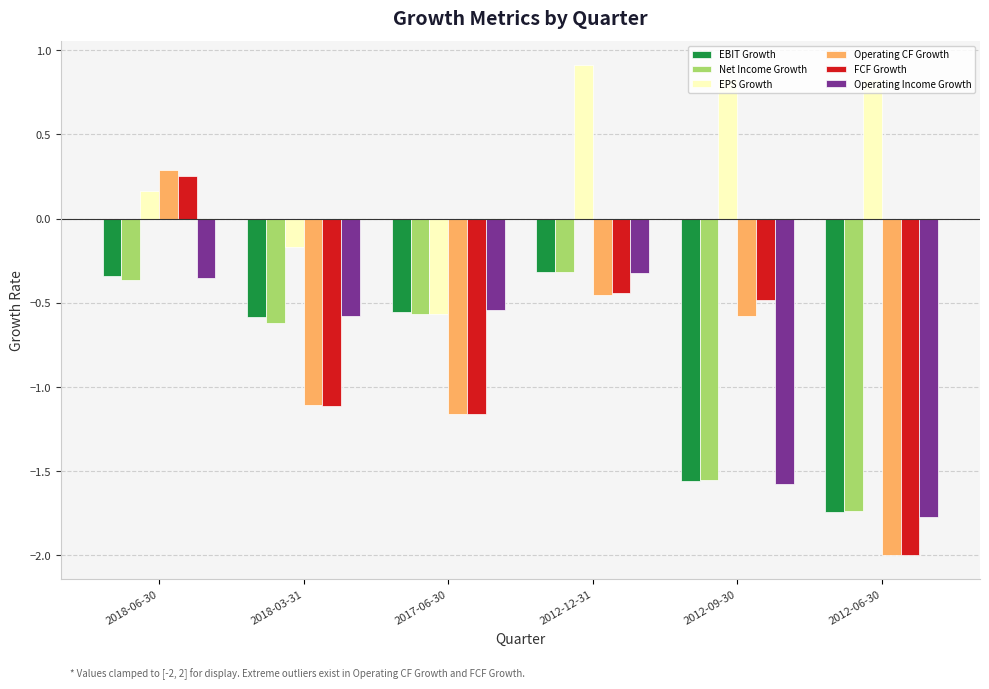

What is the difference between the maximum and second lowest values in the EBIT Growth series?

1.2